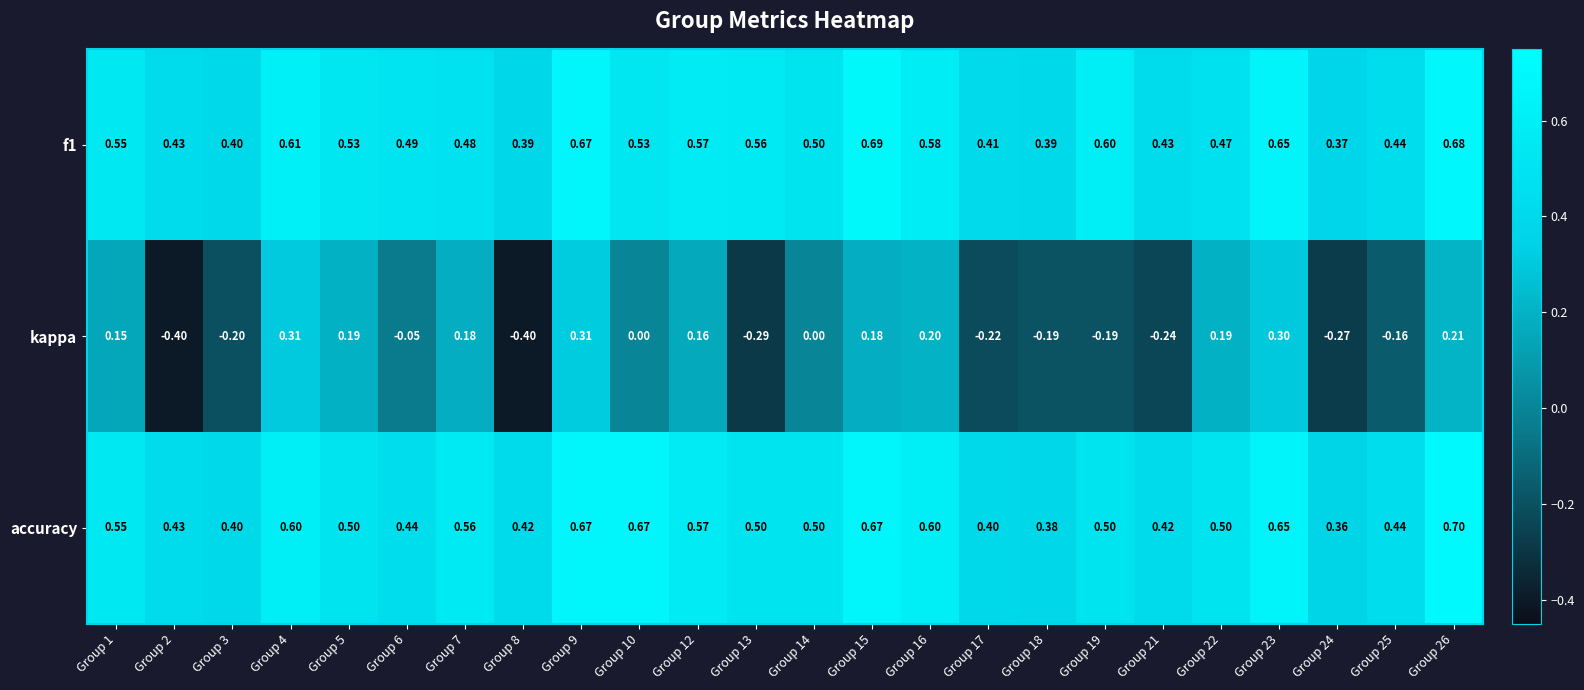

At how many categories does at least one series exceed 0?

24